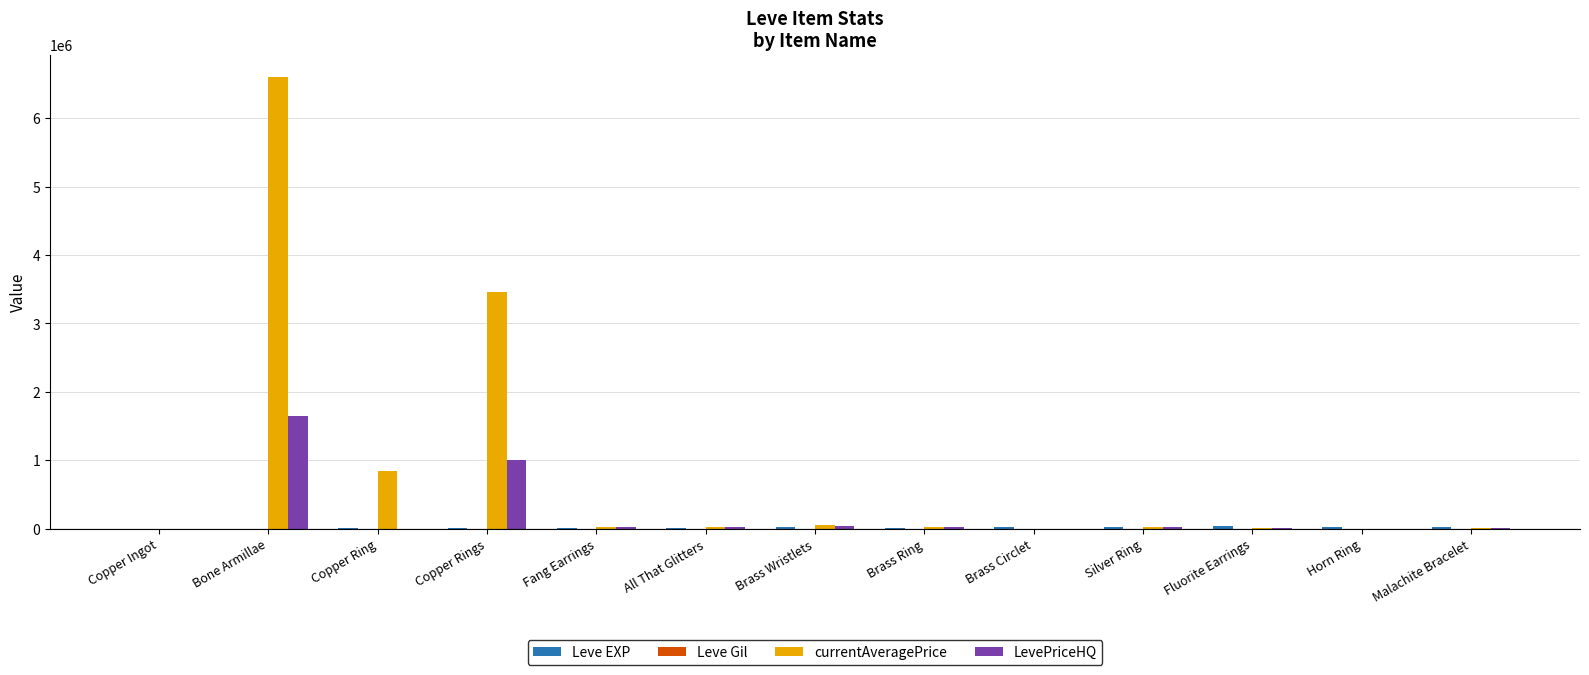

What is the maximum value shown in the chart?

6600000.0